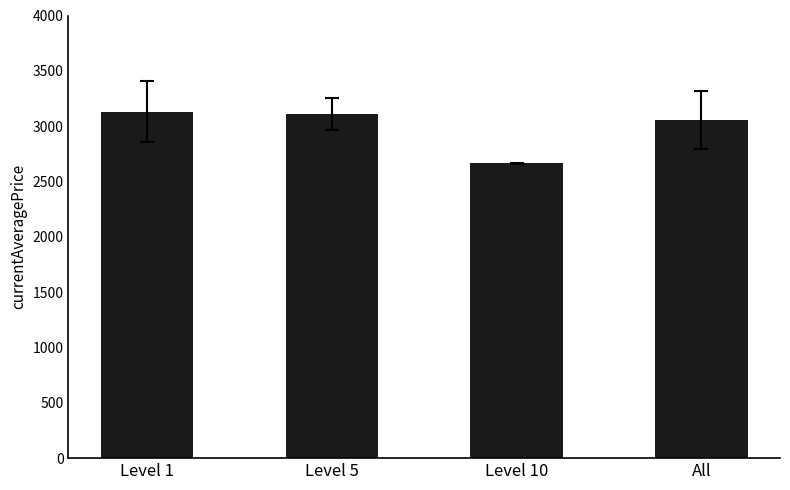

What is the label of the 2nd bar from the left?

Level 5